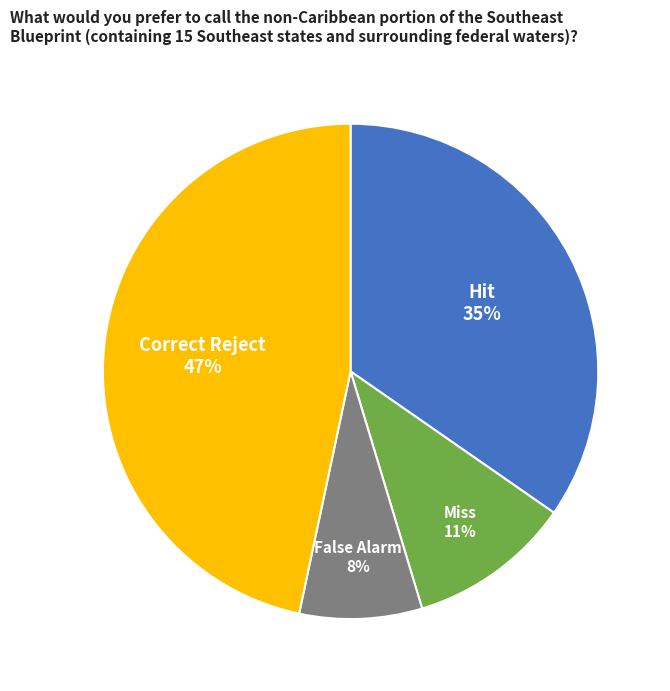

To the nearest percent, what is the difference between the largest and smallest slice percentages?

39%